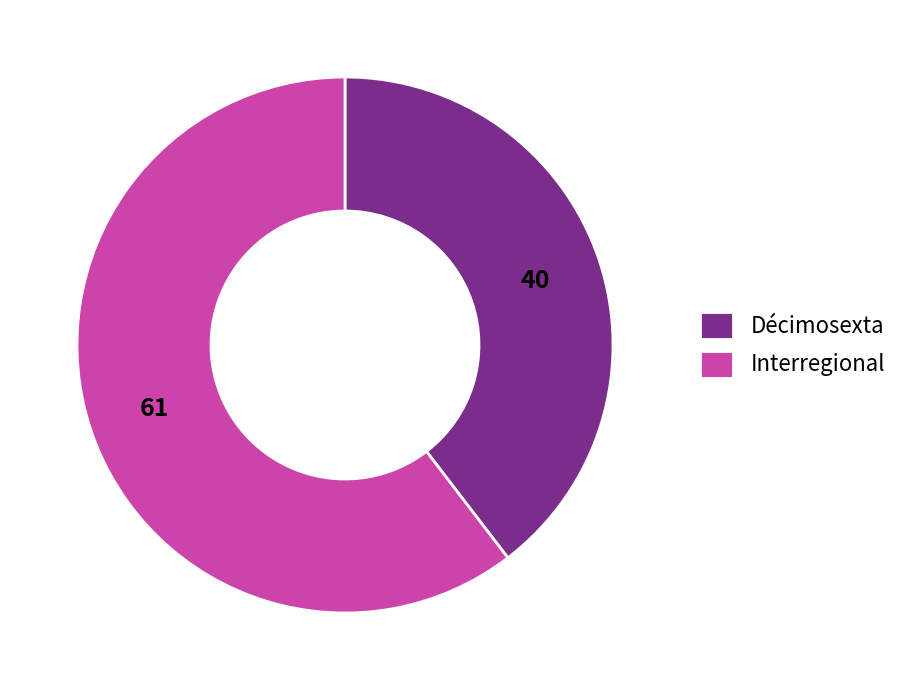

Between Décimosexta and Interregional, which is larger?

Interregional